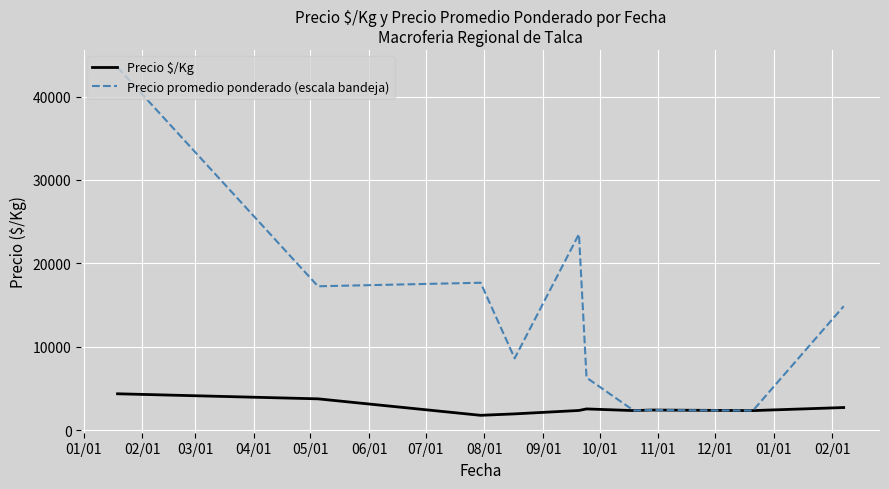

Which series has the largest range (max minus min)?

Precio promedio ponderado (escala bandeja)